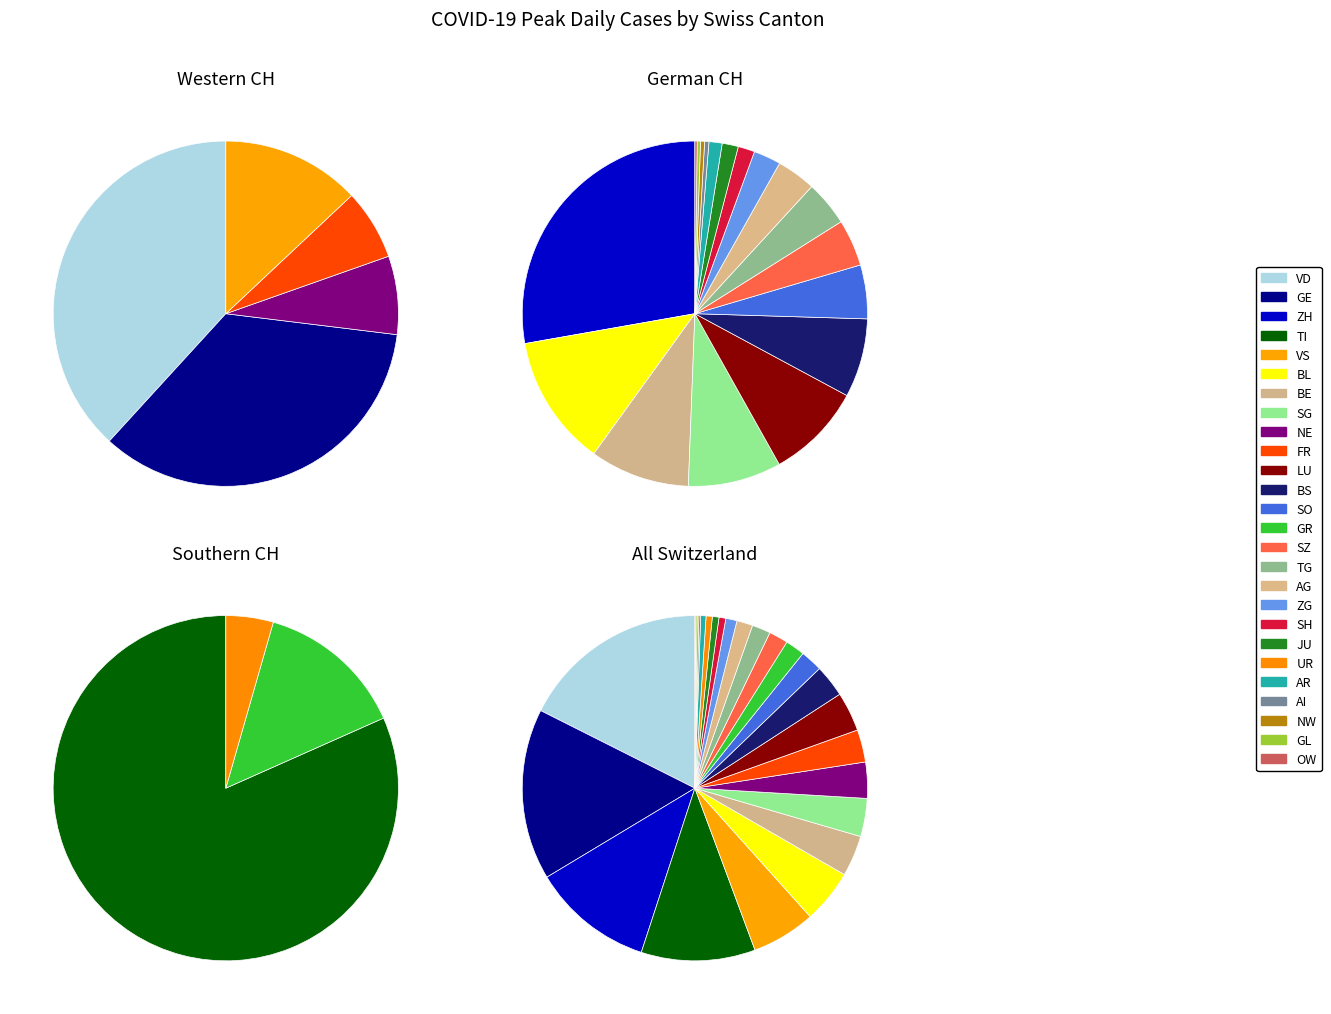

To the nearest percent, what percentage of the pie is AR?

1%